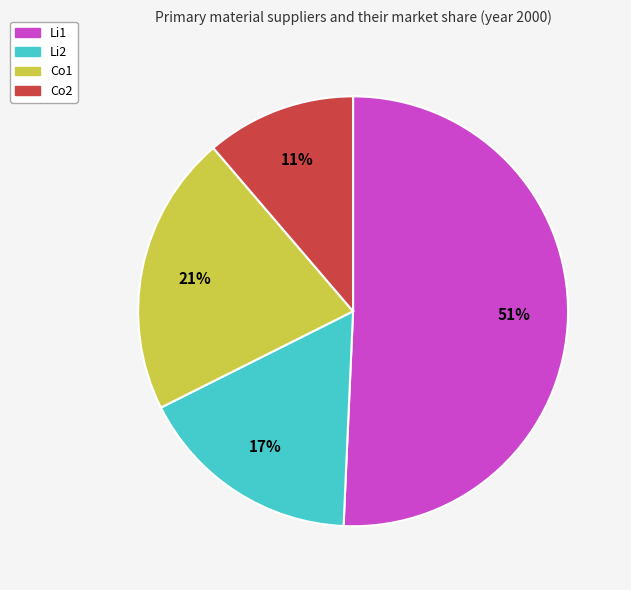

To the nearest percent, what is the difference between the Li2 and Li1 slice percentages?

34%